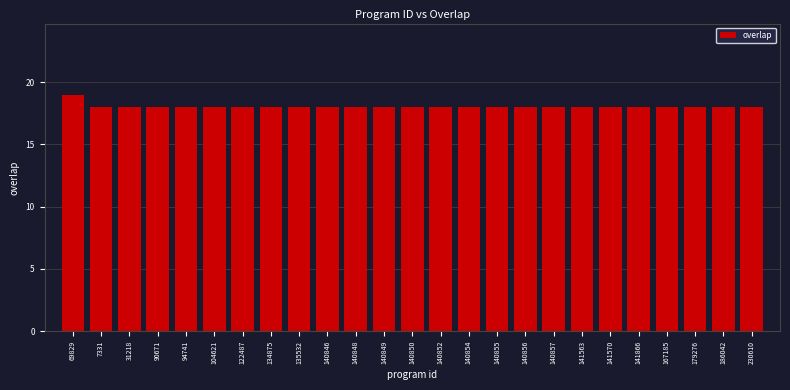

Reading left to right, what are all the values shown in this chart?

19	18	18	18	18	18	18	18	18	18	18	18	18	18	18	18	18	18	18	18	18	18	18	18	18